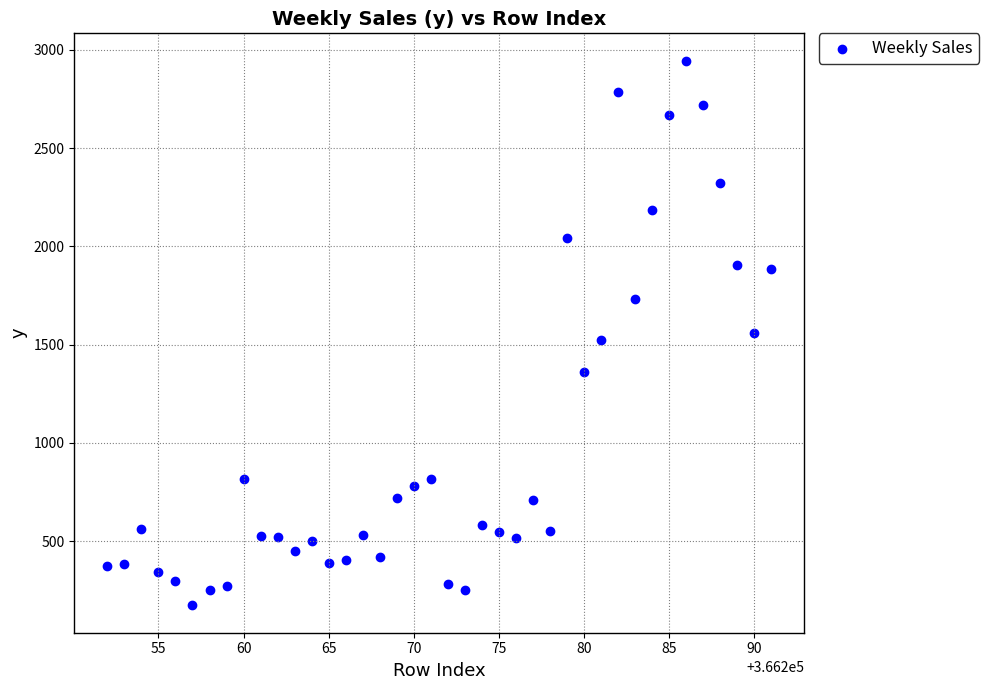

What is the range of X values (max minus min)?

39.0